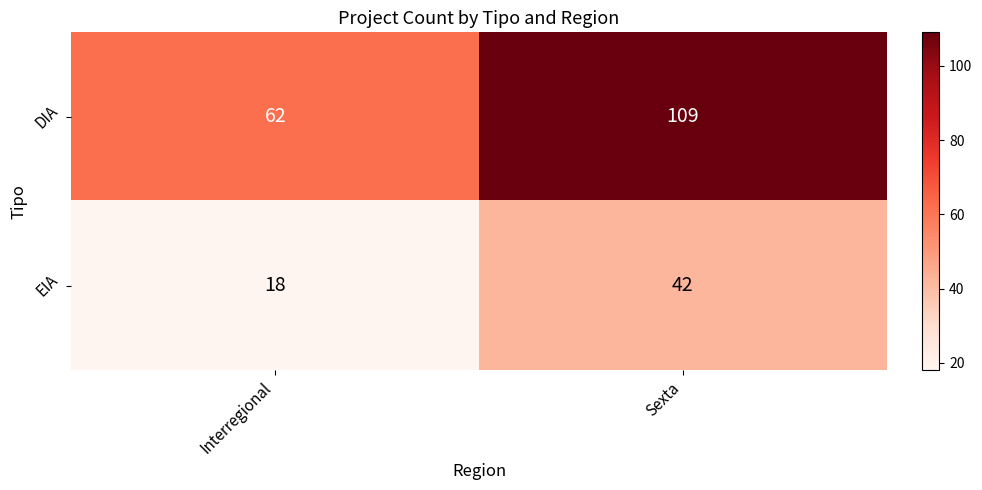

Which label corresponds to the largest value in the chart?

Sexta